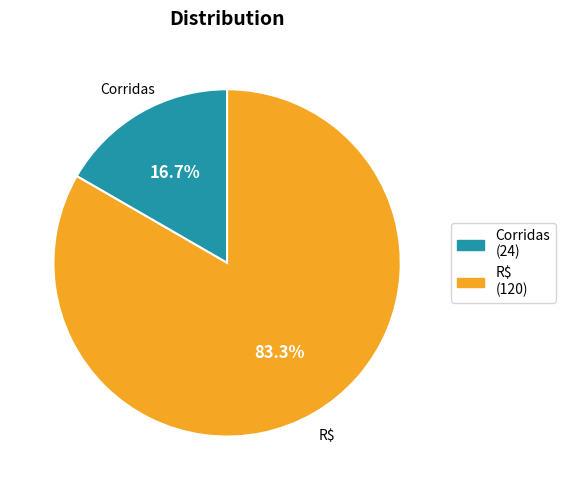

Which category has the biggest portion of the pie?

R$